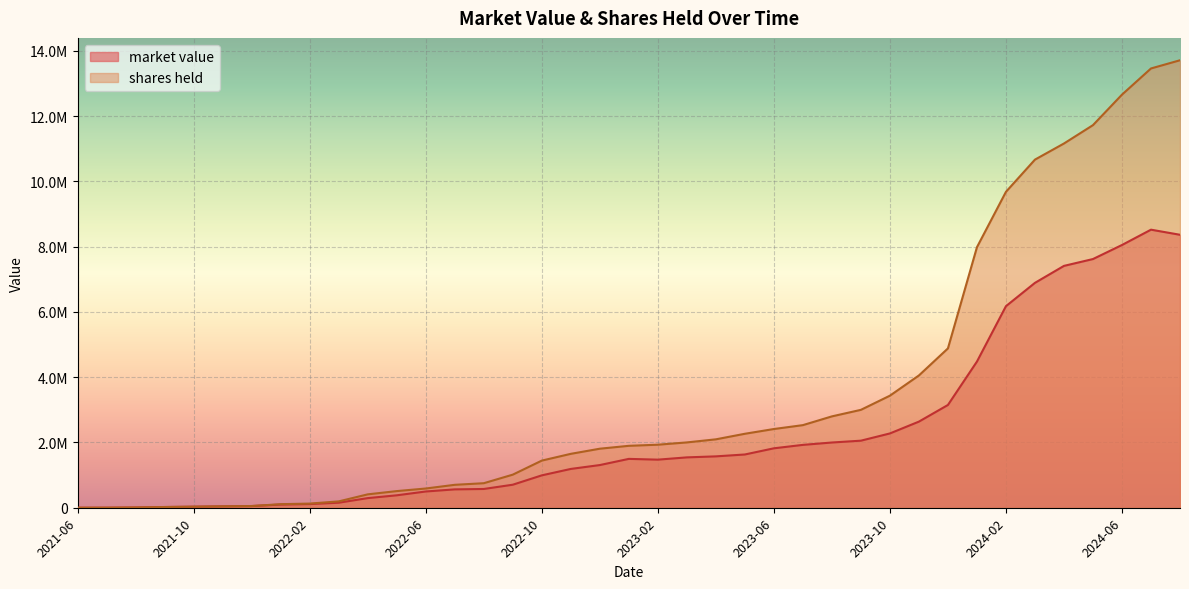

Between 2021-09 and 2022-02, which is larger?

2022-02